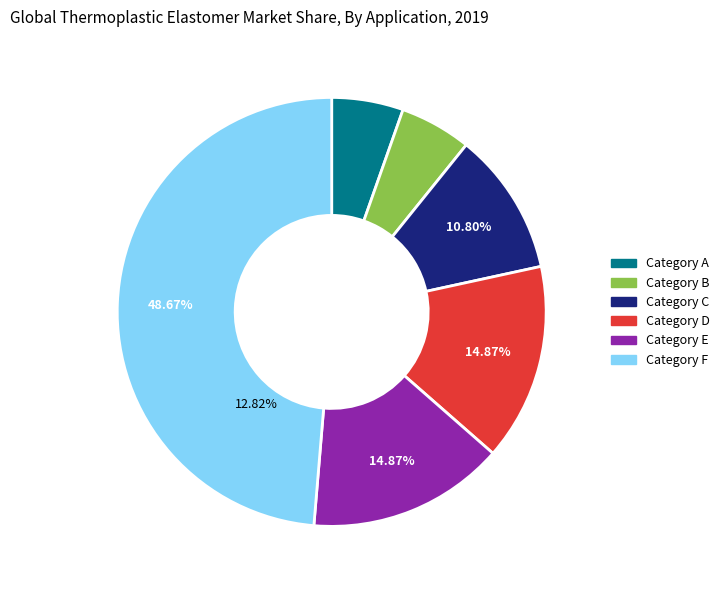

Count the number of slices in the pie.

8